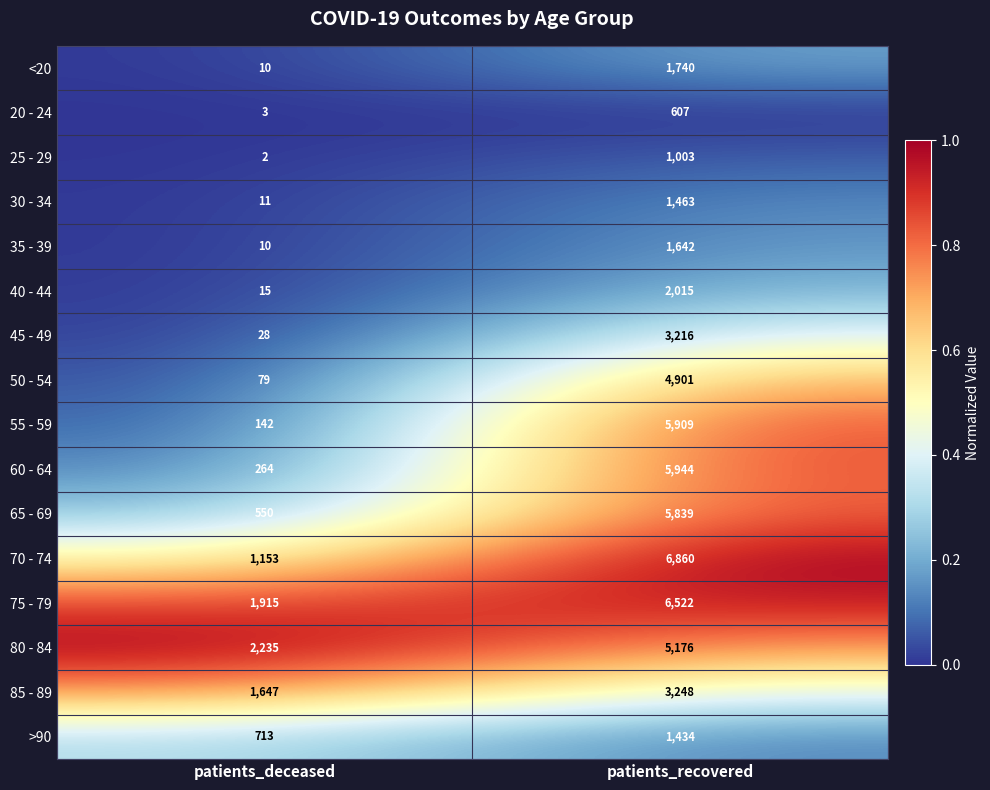

List the labels in order of 40 - 44 value, smallest first.

patients_deceased, patients_recovered